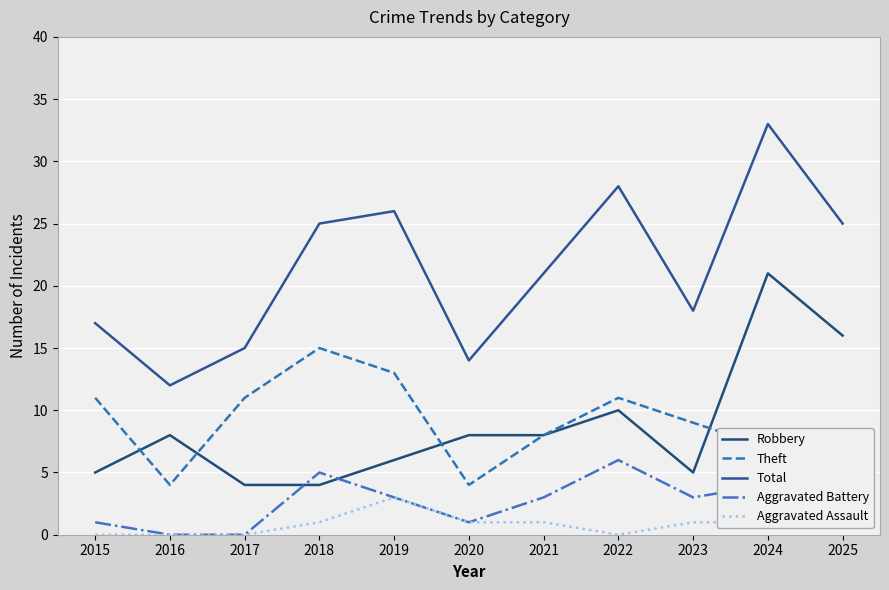

What are all the series names shown in the legend?

Robbery, Theft, Total, Aggravated Battery, Aggravated Assault